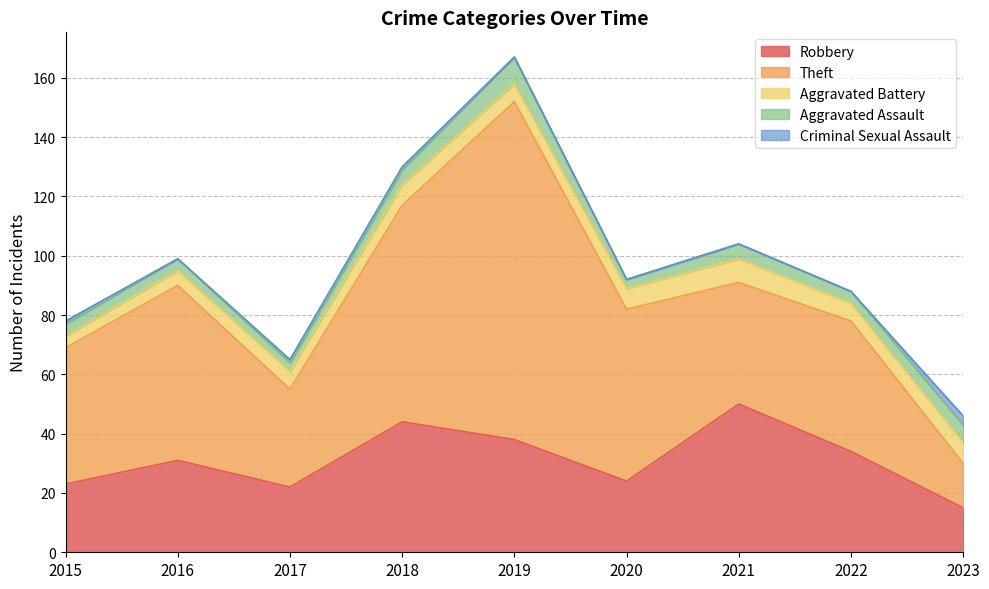

Is the value of Criminal Sexual Assault at 2015 greater than the value of Theft at 2016?

No